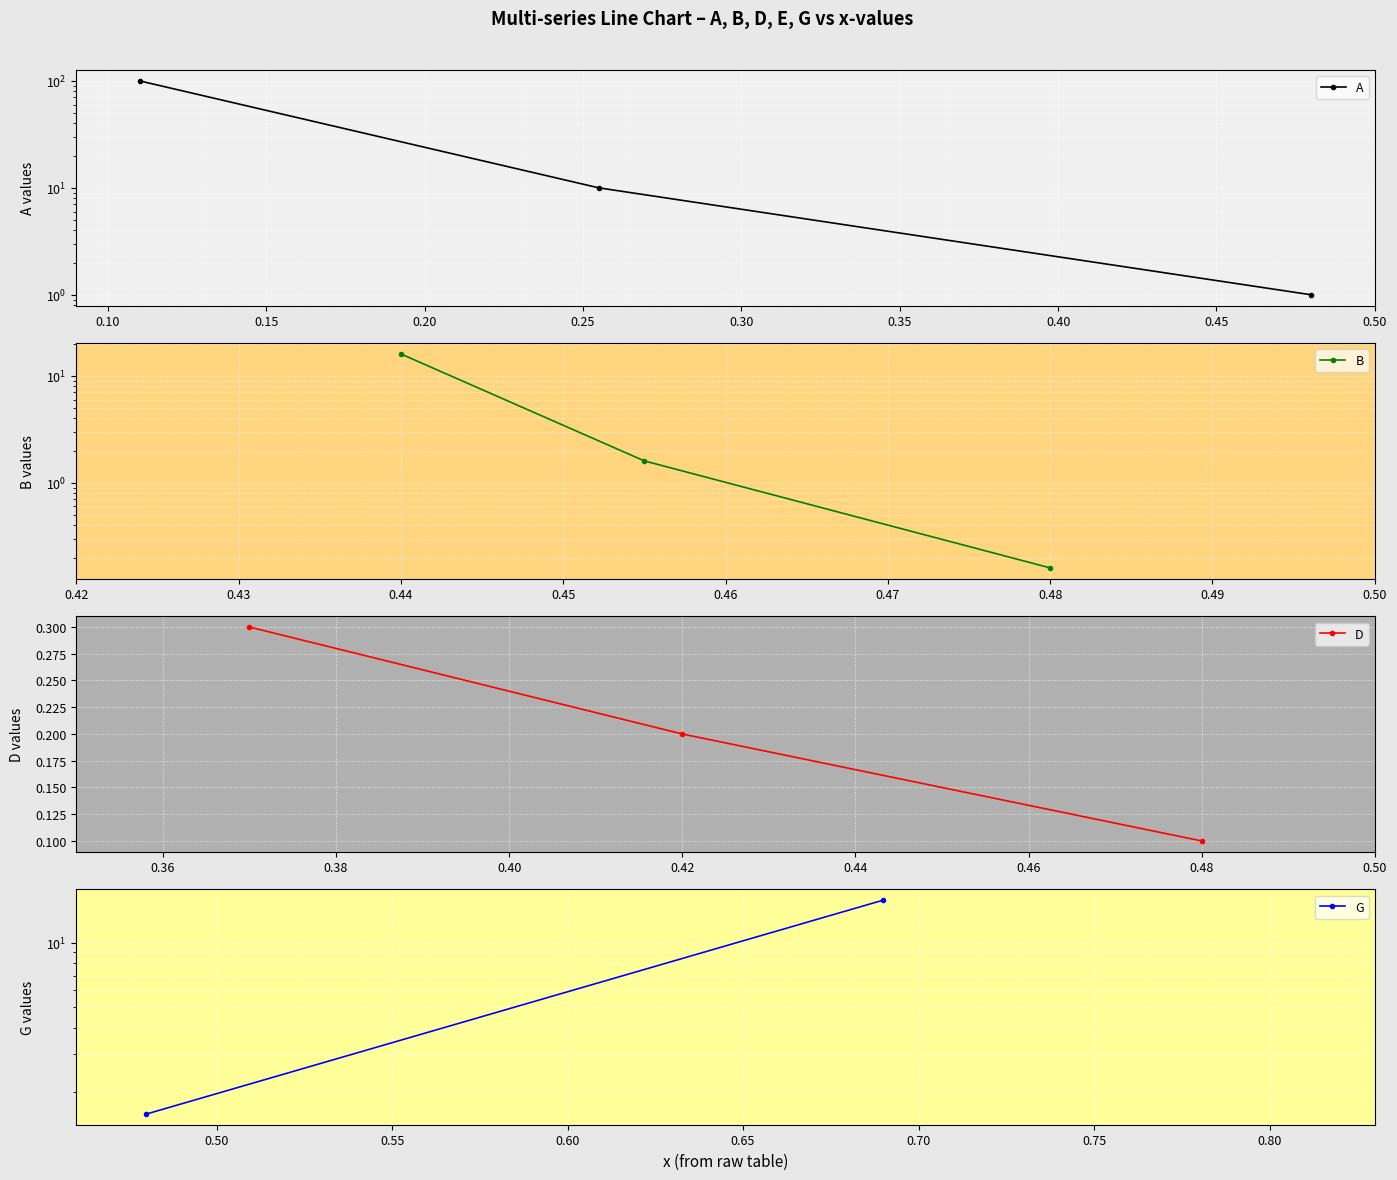

How many categories are shown in the chart?

3